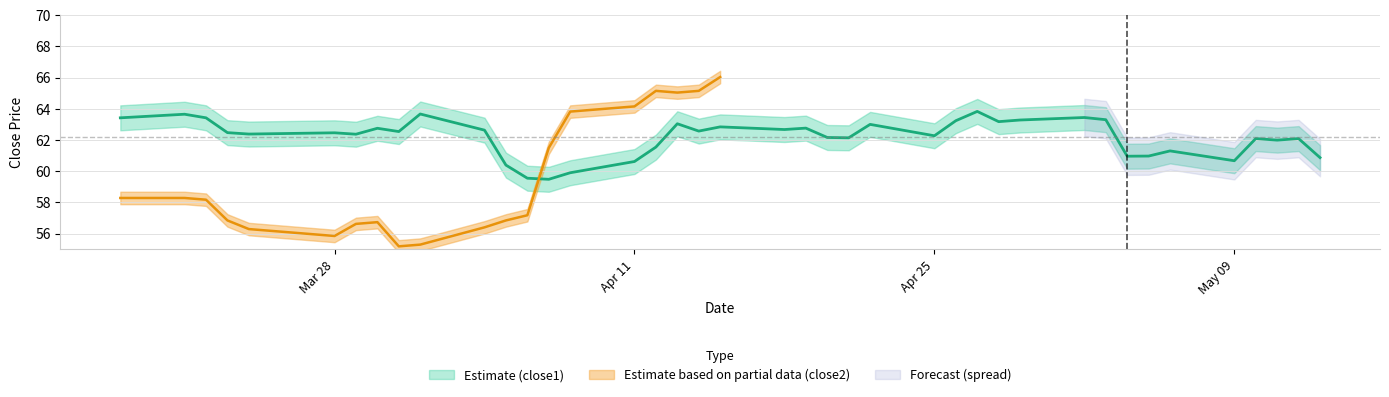

How many values are below 62?

12